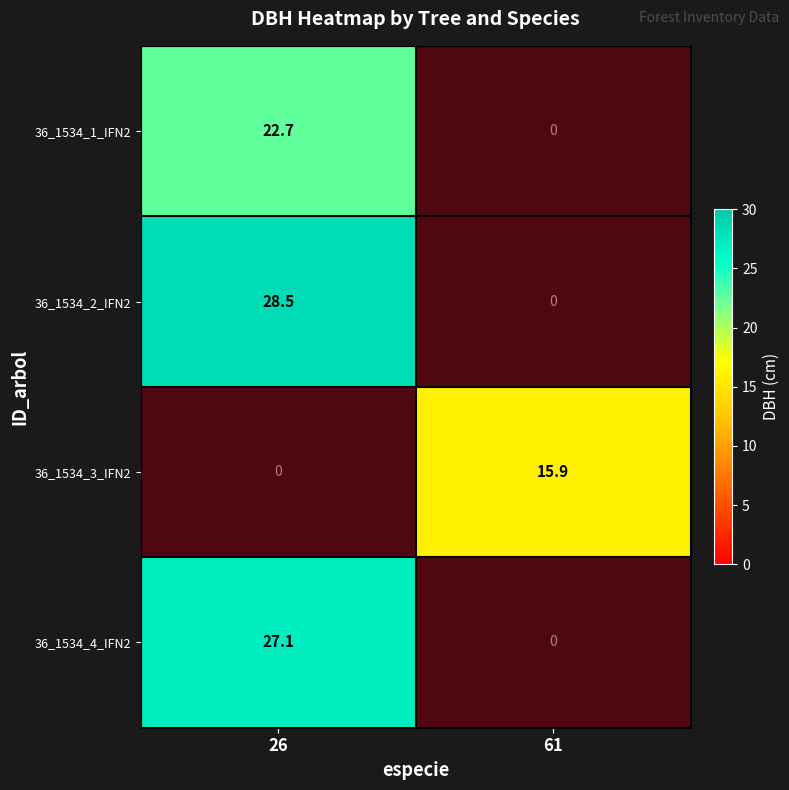

Which series has the widest spread of values?

36_1534_3_IFN2